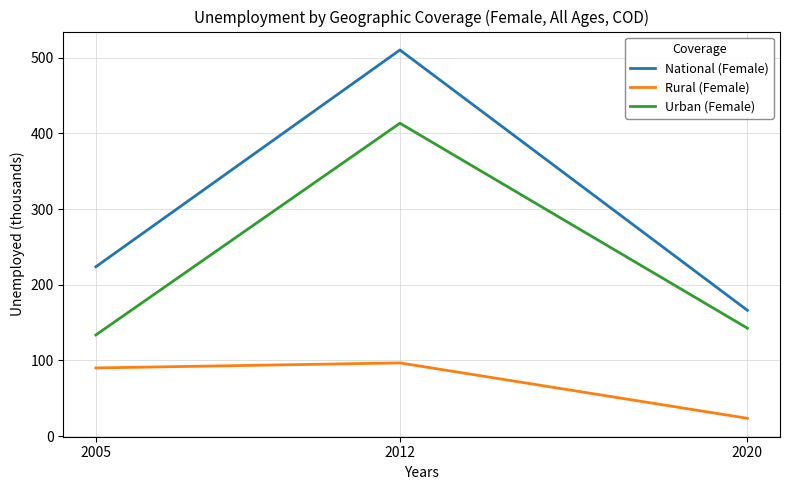

What is the smallest value displayed?

23.6